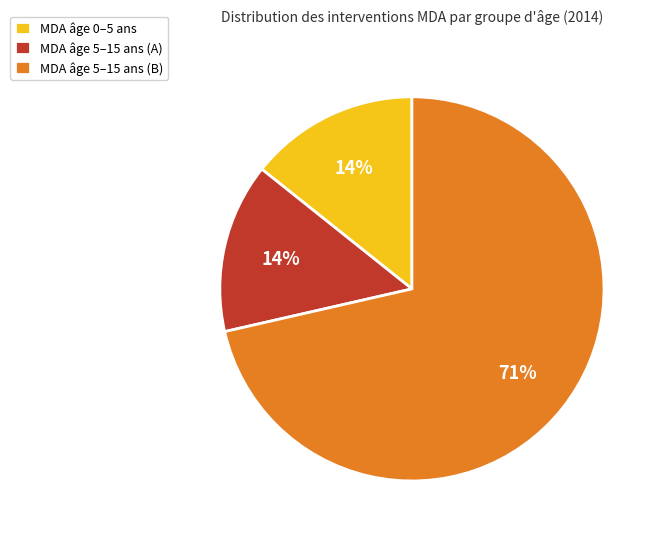

Is it true that MDA âge 5–15 ans (A) is 4% of the pie?

False